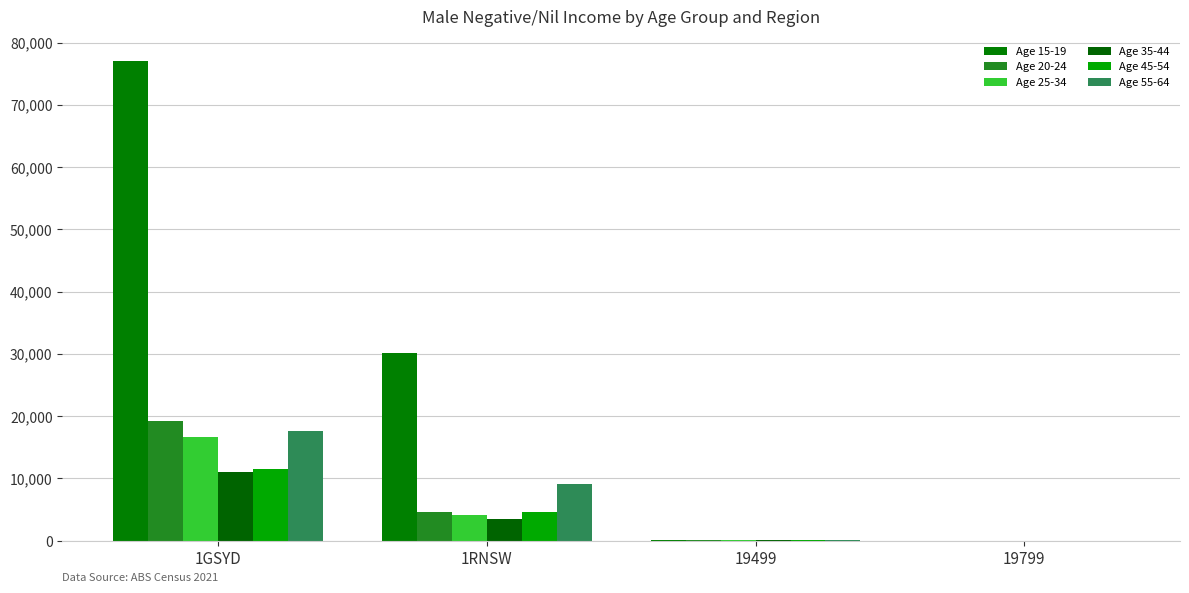

Are the bars grouped side by side (vs. stacked)?

Yes